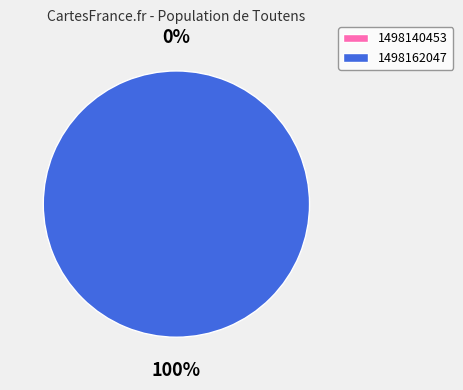

Rank the categories by value from highest to lowest.

1498162047, 1498140453